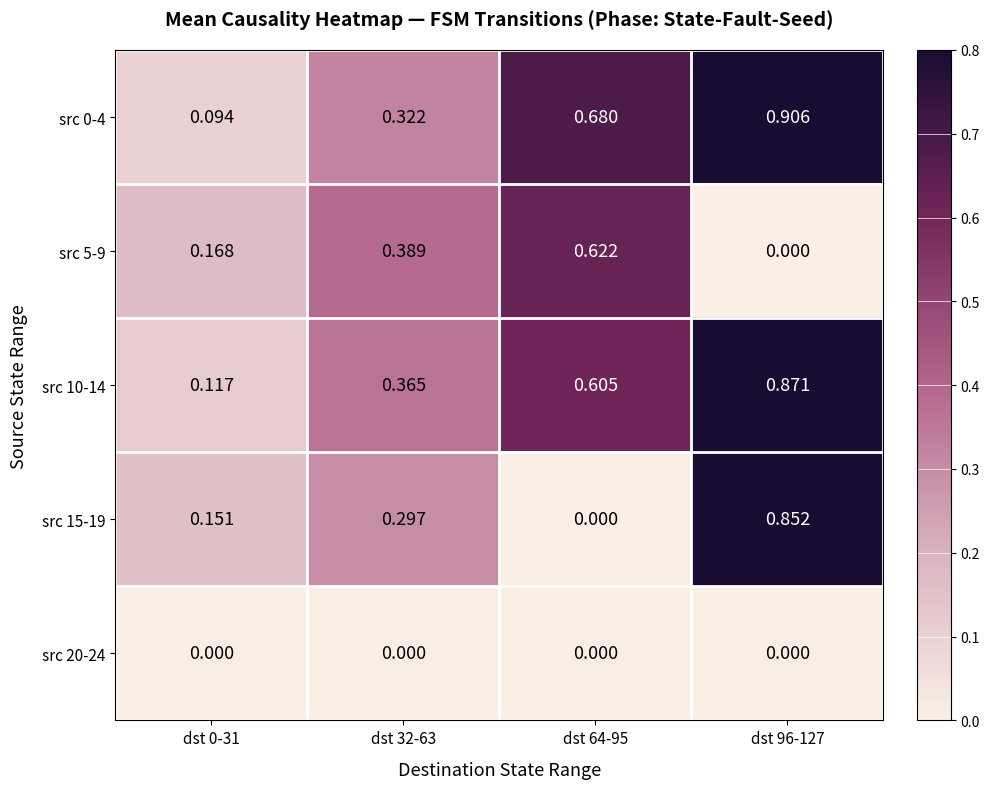

Reading right to left, extract all data points from this chart.

src 0-4: dst 96-127=0.9	dst 64-95=0.7	dst 32-63=0.3	dst 0-31=0.1
src 5-9: dst 96-127=0.0	dst 64-95=0.6	dst 32-63=0.4	dst 0-31=0.2
src 10-14: dst 96-127=0.9	dst 64-95=0.6	dst 32-63=0.4	dst 0-31=0.1
src 15-19: dst 96-127=0.9	dst 64-95=0.0	dst 32-63=0.3	dst 0-31=0.2
src 20-24: dst 96-127=0.0	dst 64-95=0.0	dst 32-63=0.0	dst 0-31=0.0